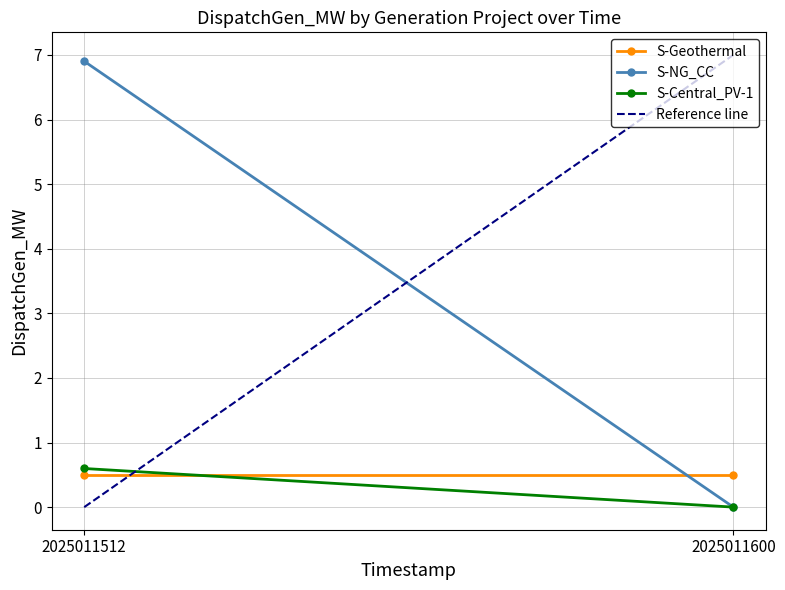

Is this an area chart (filled region under the line)?

No